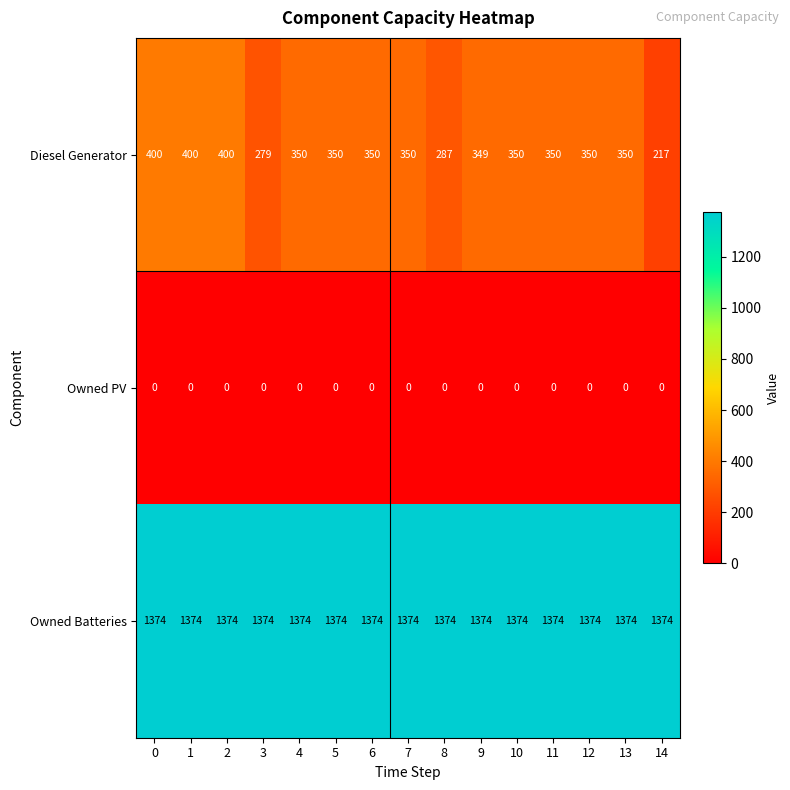

What is the difference between the highest and lowest values at 12?

1374